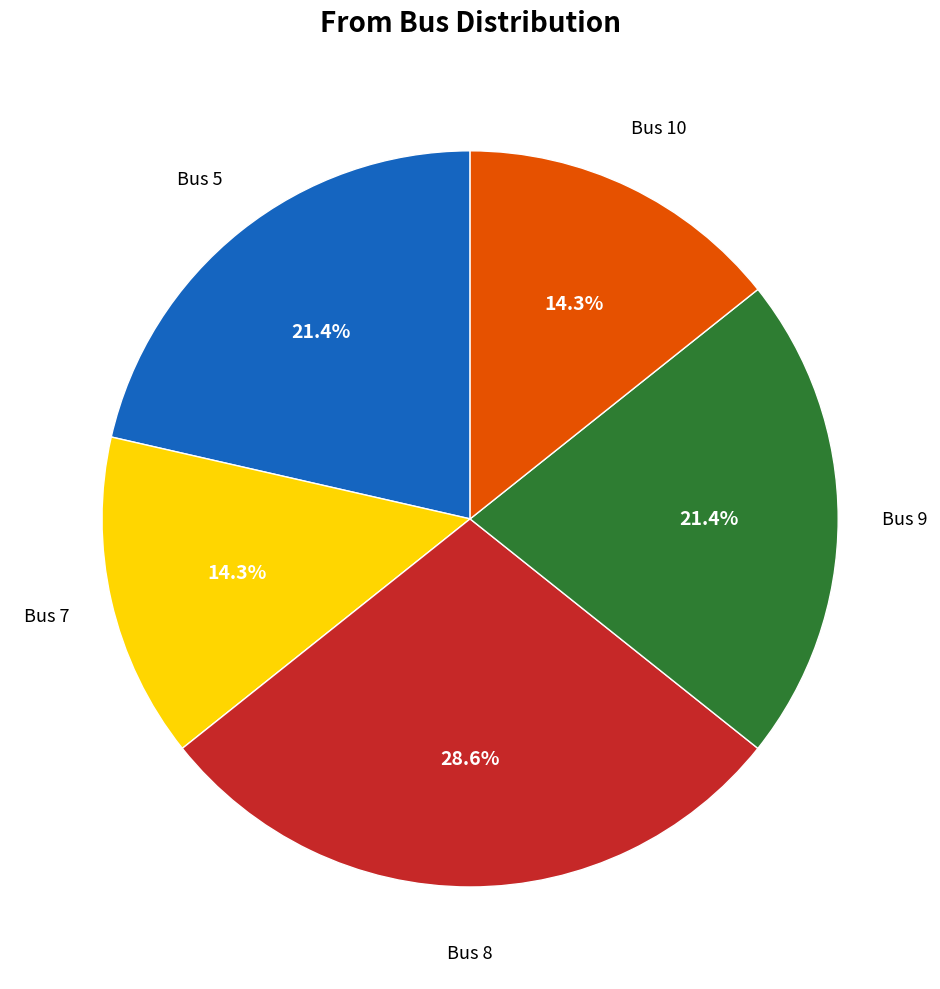

Is there a majority slice in this chart?

No